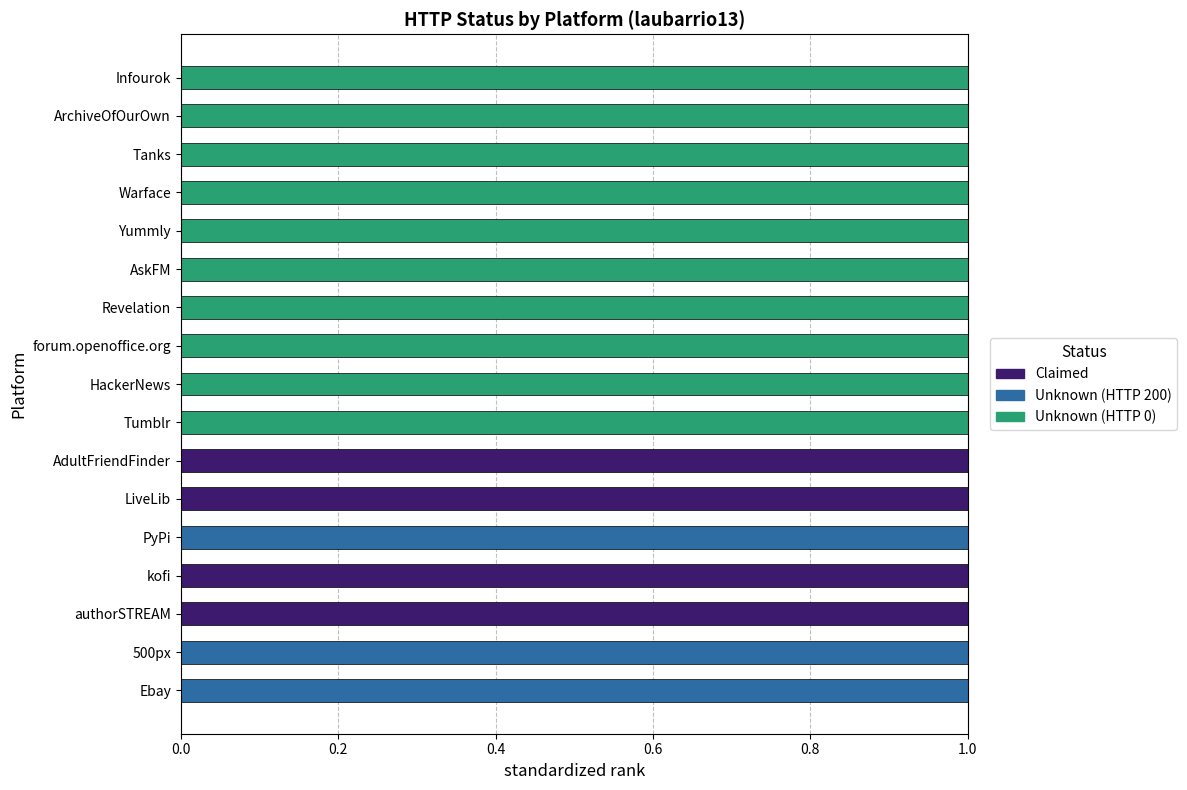

True or false: Claimed has a value of 1 at authorSTREAM.

True